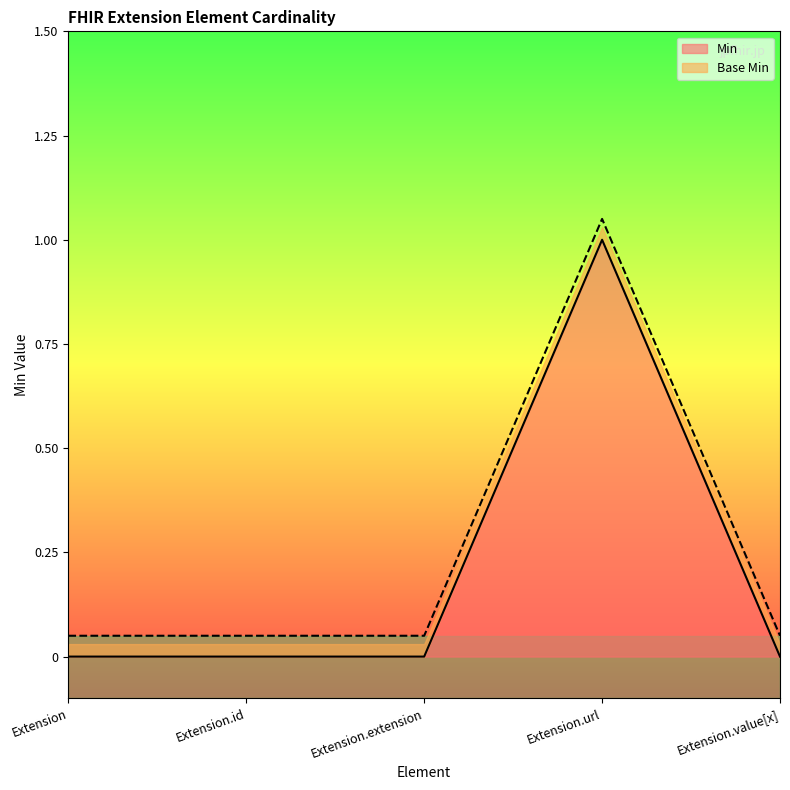

Which series has the widest spread of values?

Min